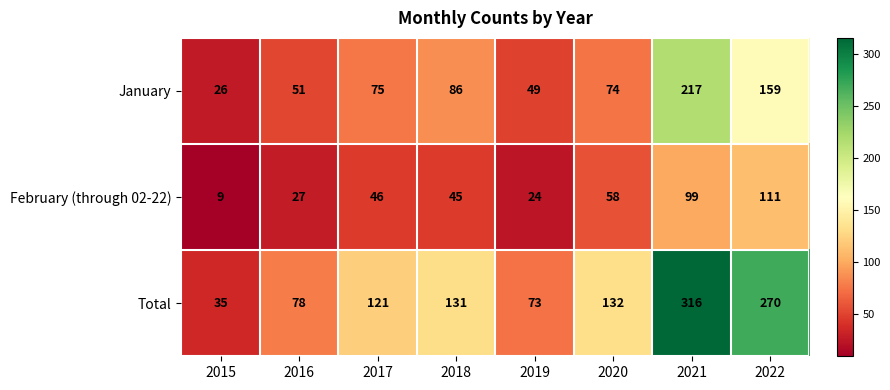

Rank the series by their maximum value, from highest to lowest.

Total, January, February (through 02-22)